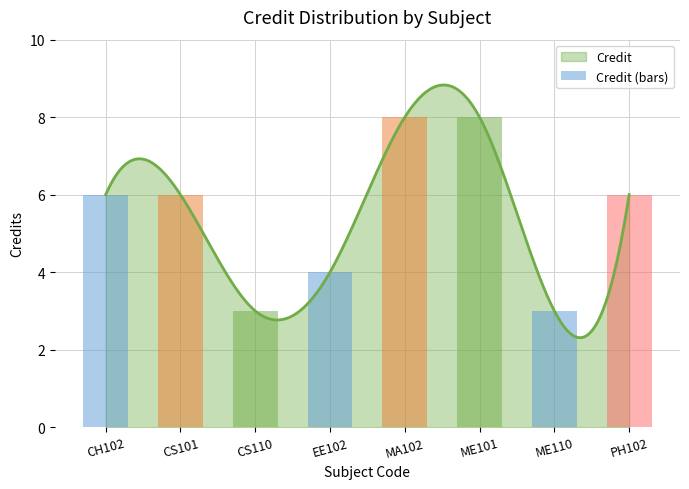

Does the chart contain stacked bars?

No